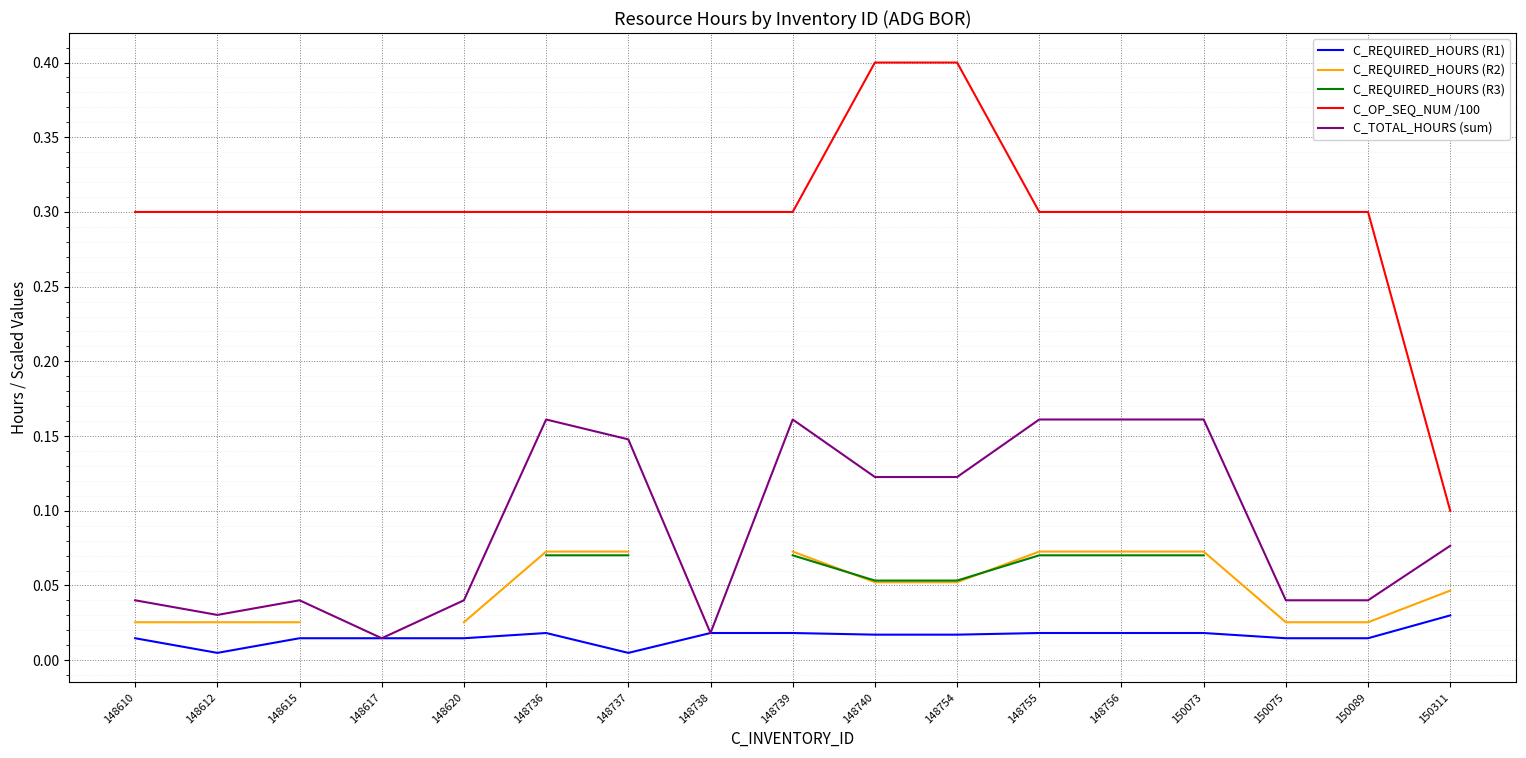

Is the value of C_TOTAL_HOURS (sum) at 148755 greater than the value of C_OP_SEQ_NUM /100 at 148756?

No